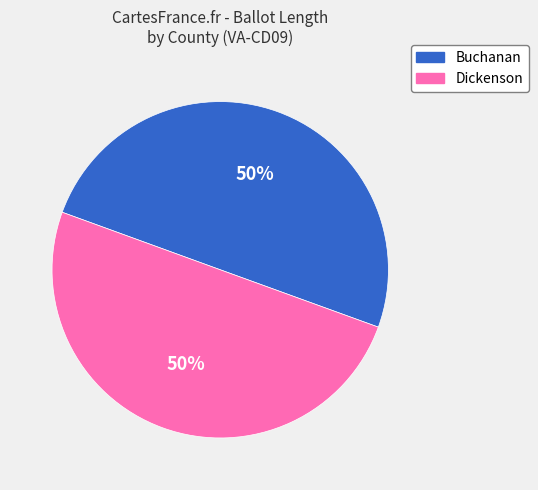

To the nearest percent, what is the average slice percentage?

50%